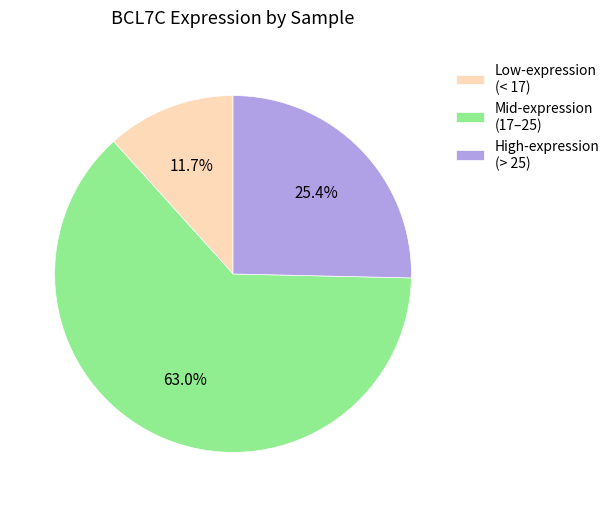

Which has a higher value, Low-expression (< 17) or Mid-expression (17–25)?

Mid-expression (17–25)